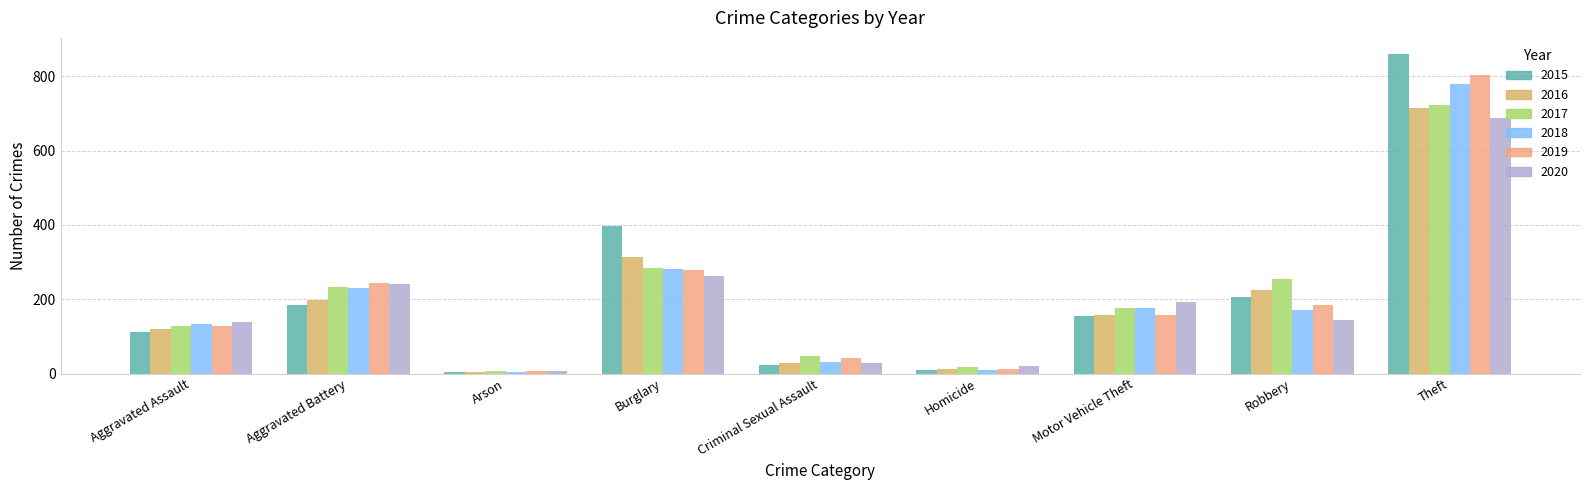

What is the total value across all series at Aggravated Battery?

1331